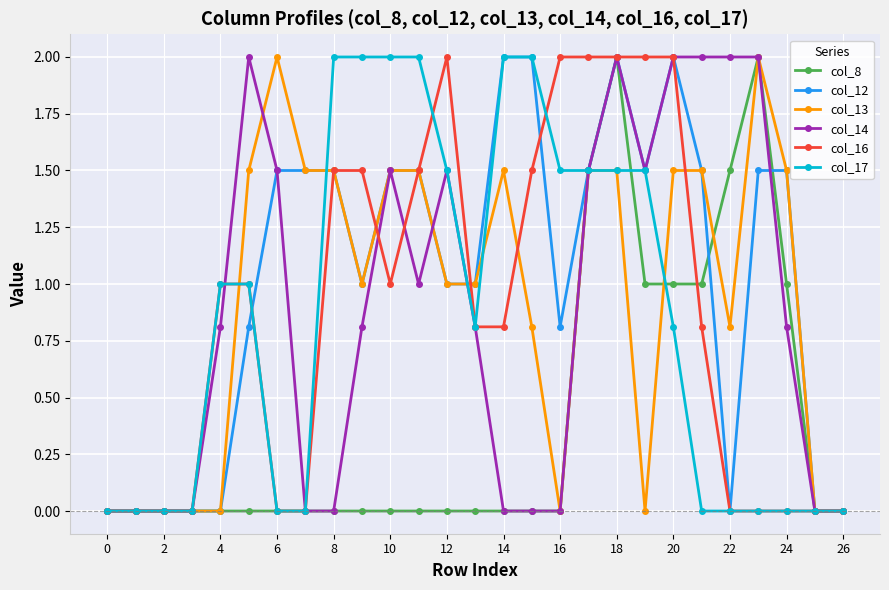

What is the maximum value shown in the chart?

2.0